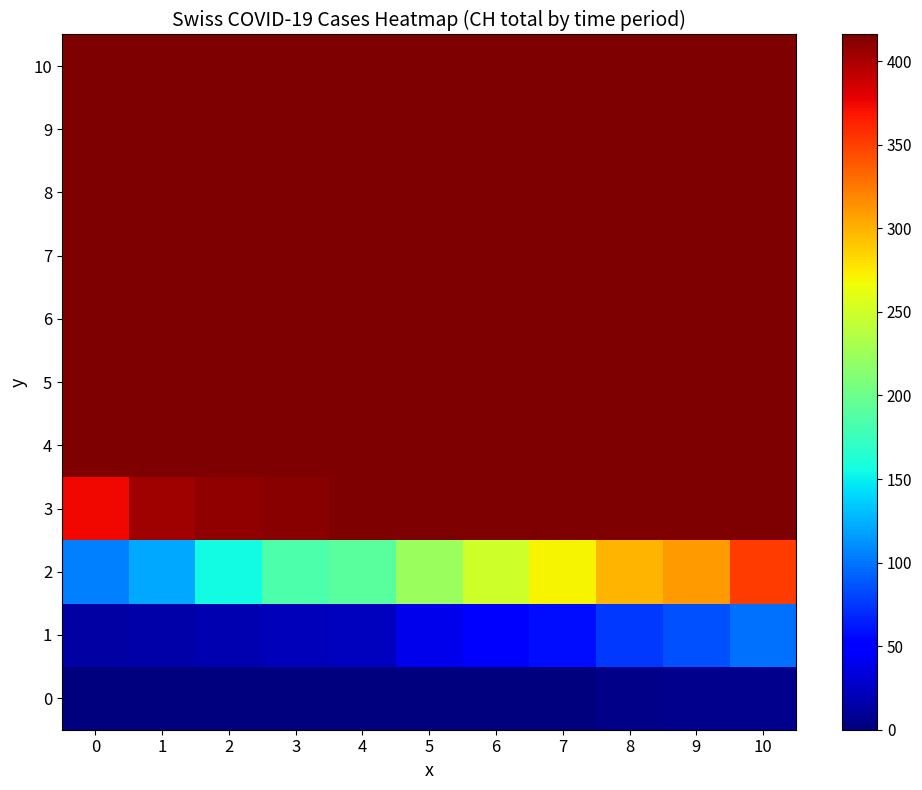

Which series has the largest total across all categories?

4